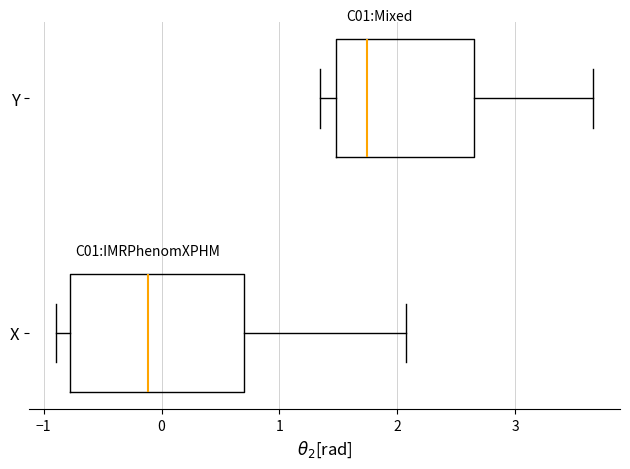

Reading bottom to top, read every box against the x-axis: the position of its median line, the range the box covers, and the ends of its whiskers. The values are not printed on the chart, so give them approximately, as read against the axis.

X: median -0.1, box -0.8 to 0.7, whiskers -0.9 to 2.1
Y: median 1.7, box 1.5 to 2.7, whiskers 1.3 to 3.7